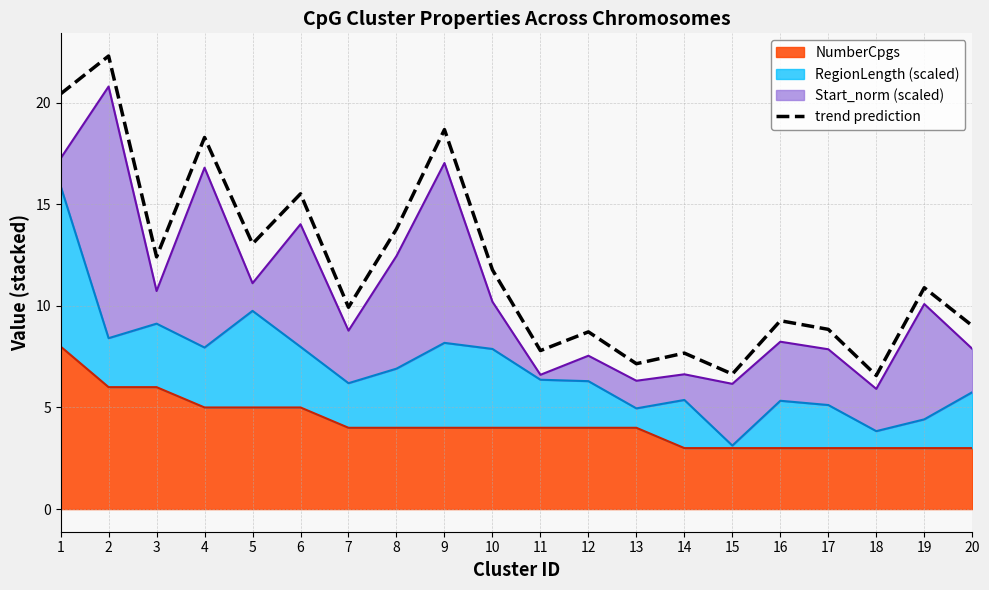

Between 19 and 7, which is larger?

19